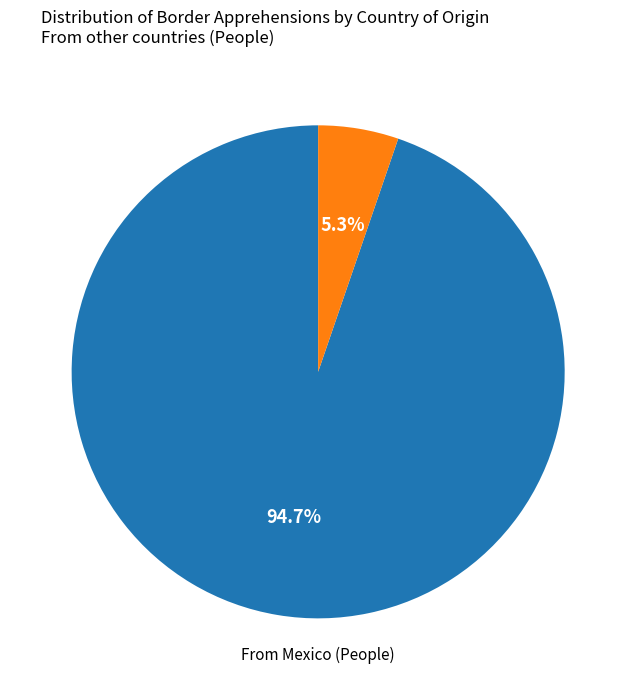

How many segments does this pie chart have?

2